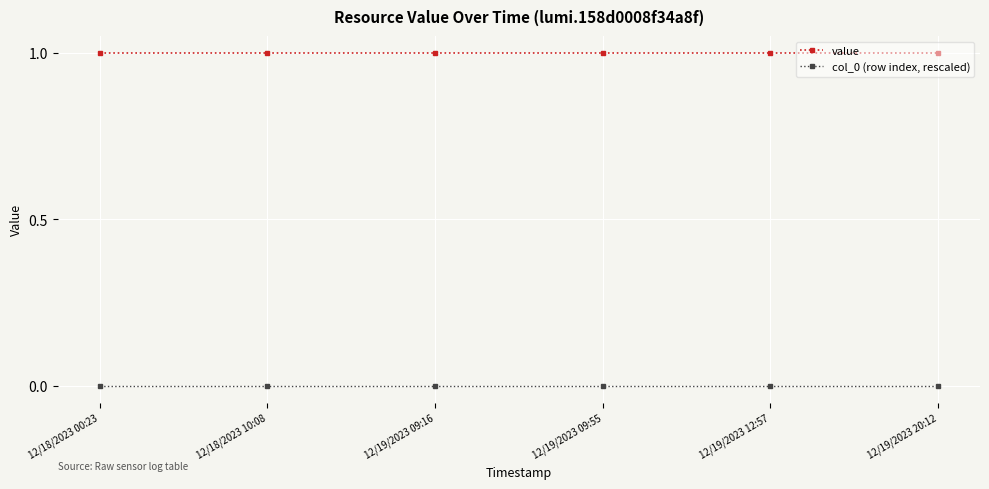

At 12/18/2023 00:23, list the series in order from smallest to largest.

col_0 (row index, rescaled), value